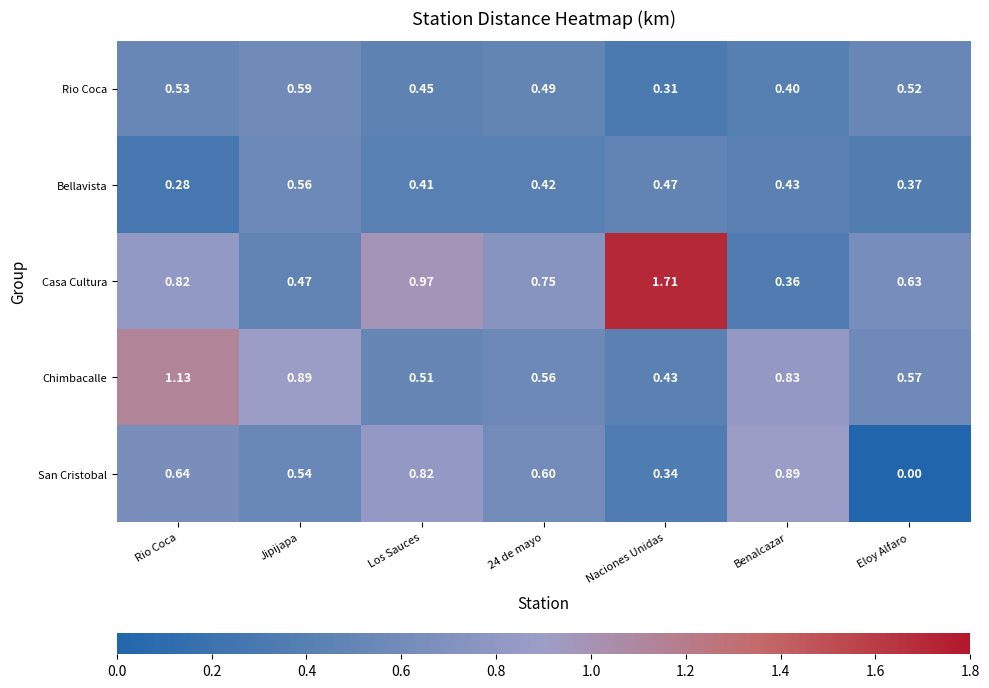

Rank the series by their maximum value, from highest to lowest.

Casa Cultura, Chimbacalle, San Cristobal, Rio Coca, Bellavista